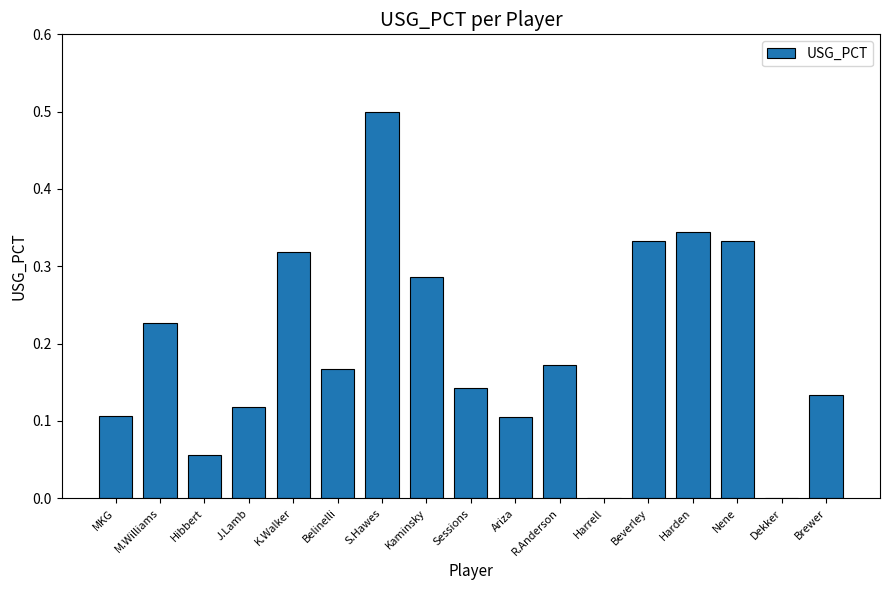

Which label corresponds to the largest value in the chart?

S.Hawes